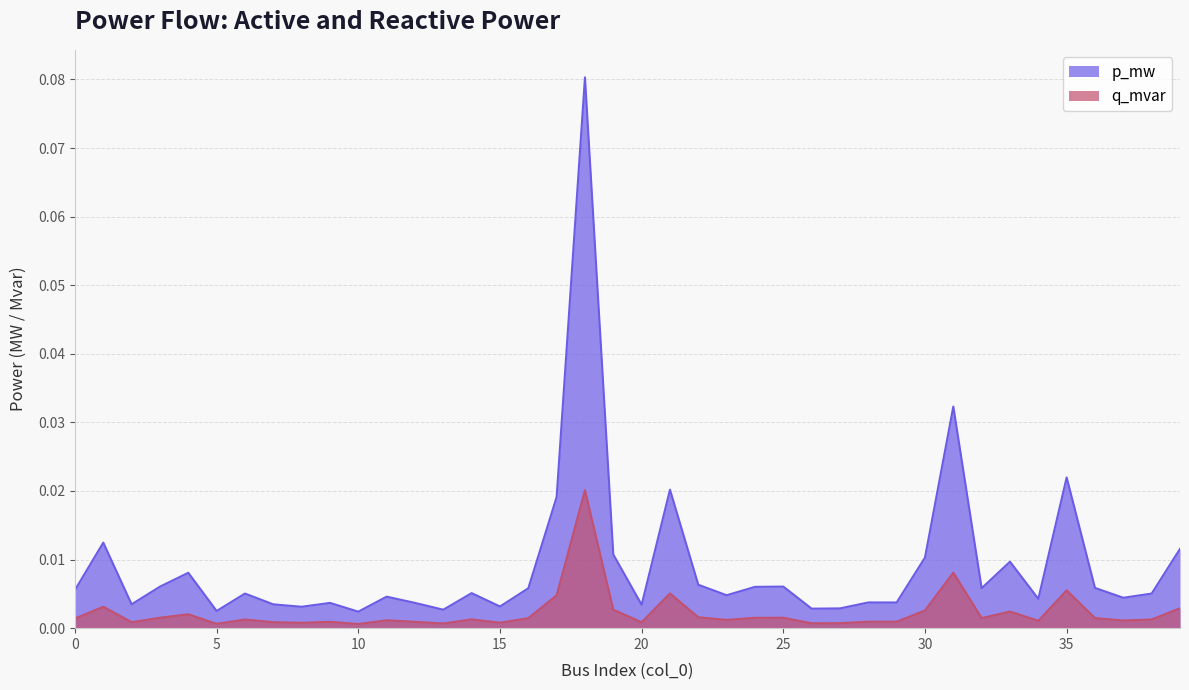

Which has a higher value, 5 or 36?

36